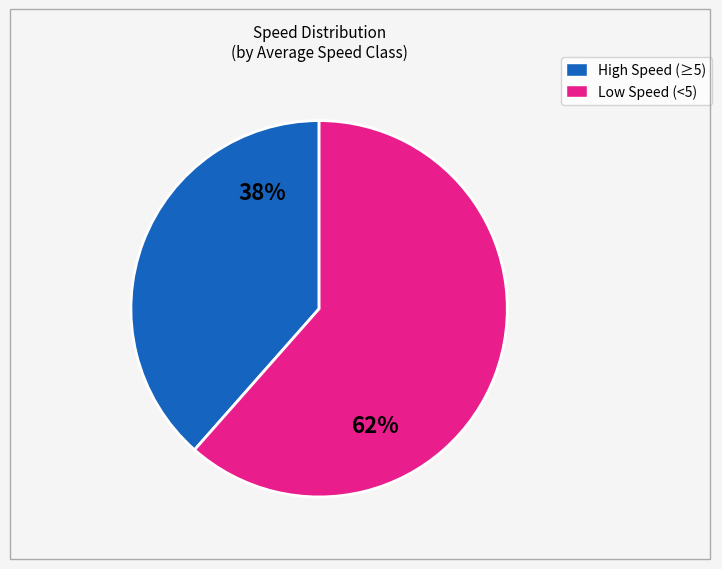

To the nearest percent, what is the average slice percentage?

50%